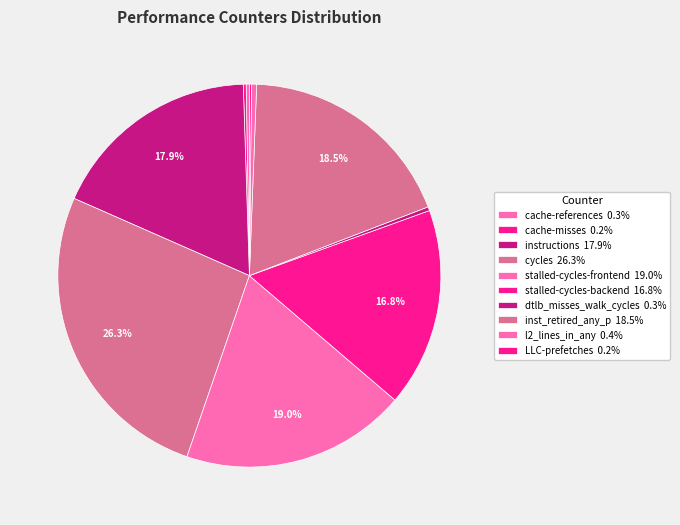

How much of the chart is everything except dtlb_misses_walk_cycles?

99.7%